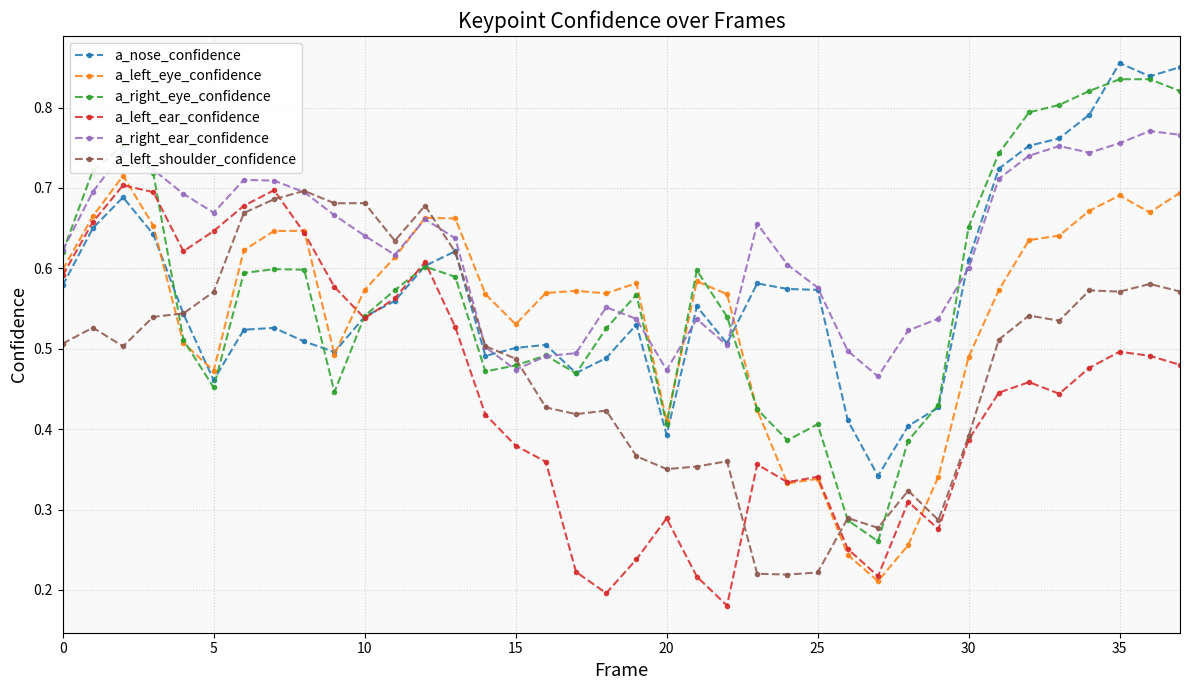

Which series has the widest spread of values?

a_right_eye_confidence